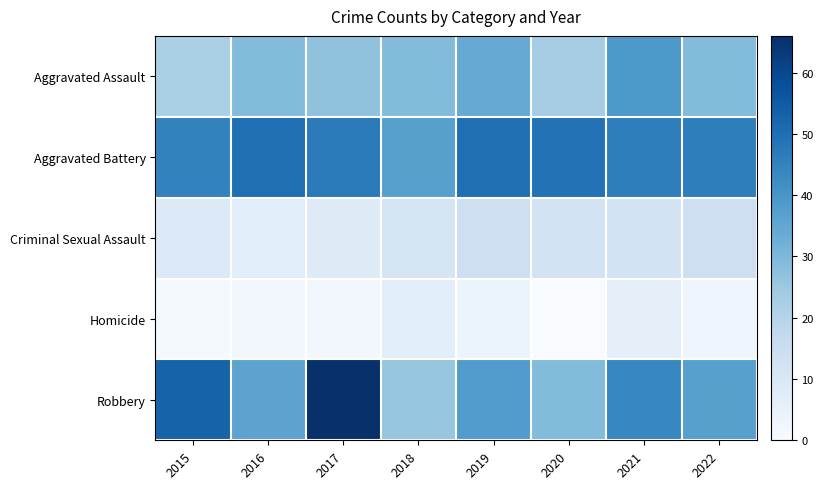

Which has a higher value, 2019 or 2016?

2019